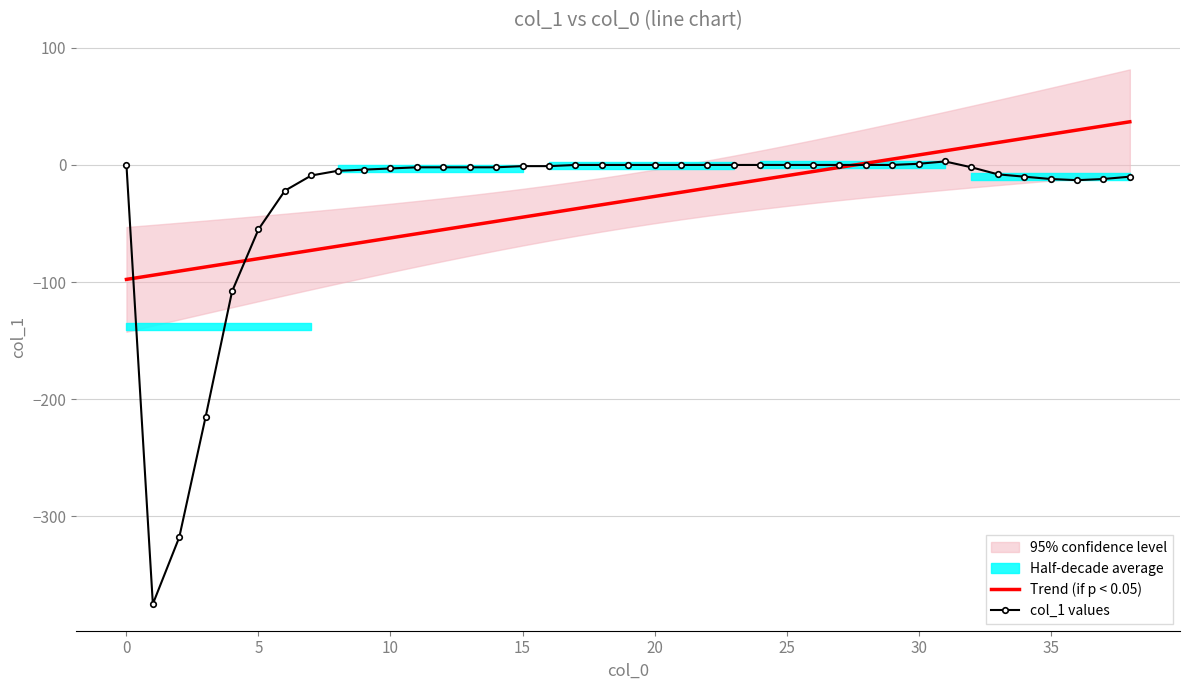

The value of Trend (if p < 0.05) at 10 is -62.3. True or false?

True